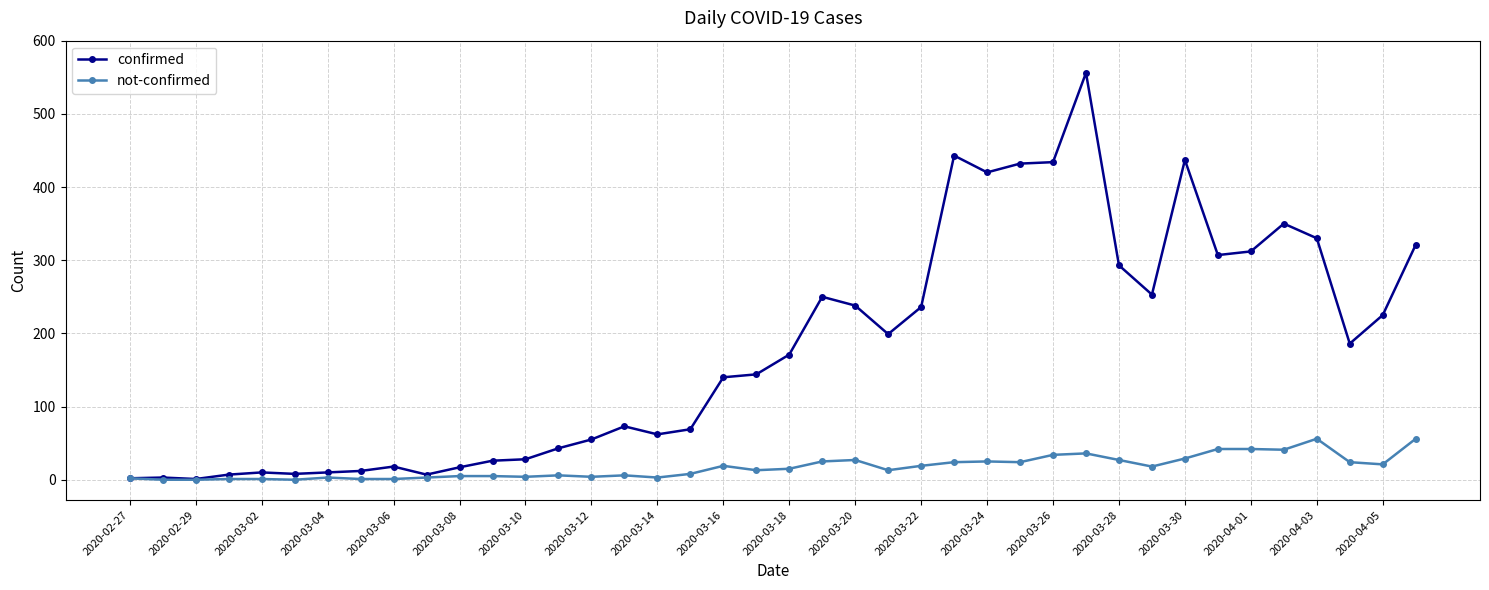

How many data points does each series have?

40